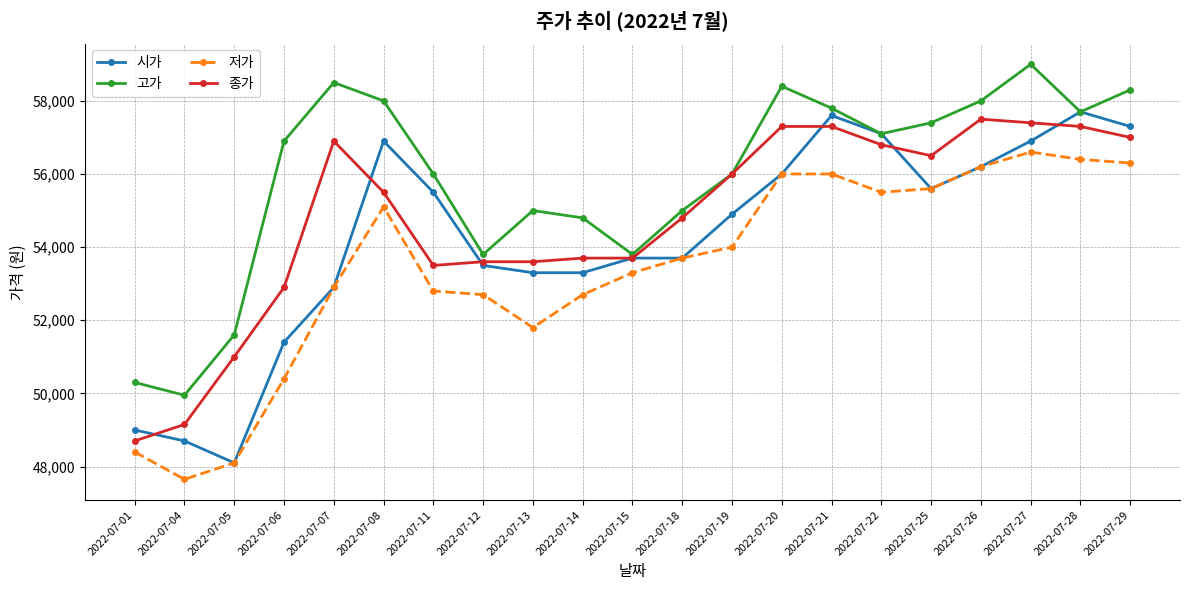

The value of 종가 at 2022-07-25 is 56500. True or false?

True